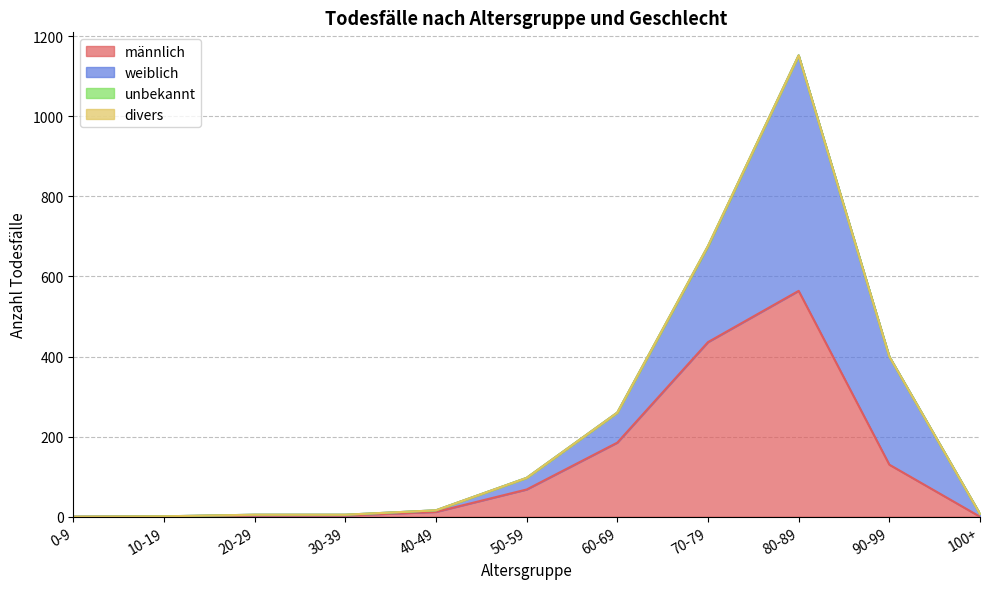

Reading left to right, extract all data points from this chart.

männlich: 0-9=0	10-19=1	20-29=3	30-39=3	40-49=12	50-59=68	60-69=185	70-79=436	80-89=564	90-99=130	100+=0
weiblich: 0-9=0	10-19=0	20-29=2	30-39=2	40-49=4	50-59=29	60-69=75	70-79=239	80-89=588	90-99=270	100+=7
divers: 0-9=0	10-19=0	20-29=0	30-39=0	40-49=0	50-59=0	60-69=0	70-79=0	80-89=0	90-99=0	100+=0
unbekannt: 0-9=0	10-19=0	20-29=0	30-39=0	40-49=0	50-59=0	60-69=0	70-79=1	80-89=0	90-99=0	100+=0
Todesfälle insgesamt: 0-9=0	10-19=1	20-29=5	30-39=5	40-49=16	50-59=97	60-69=260	70-79=676	80-89=1152	90-99=400	100+=7